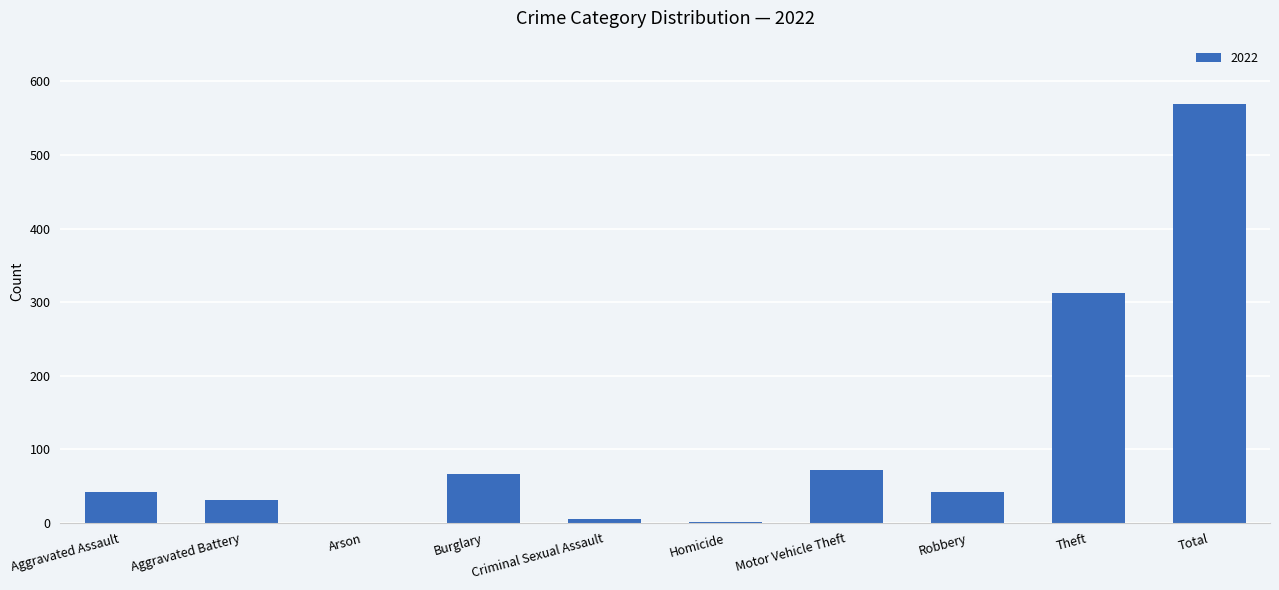

Between Criminal Sexual Assault and Motor Vehicle Theft, which is larger?

Motor Vehicle Theft